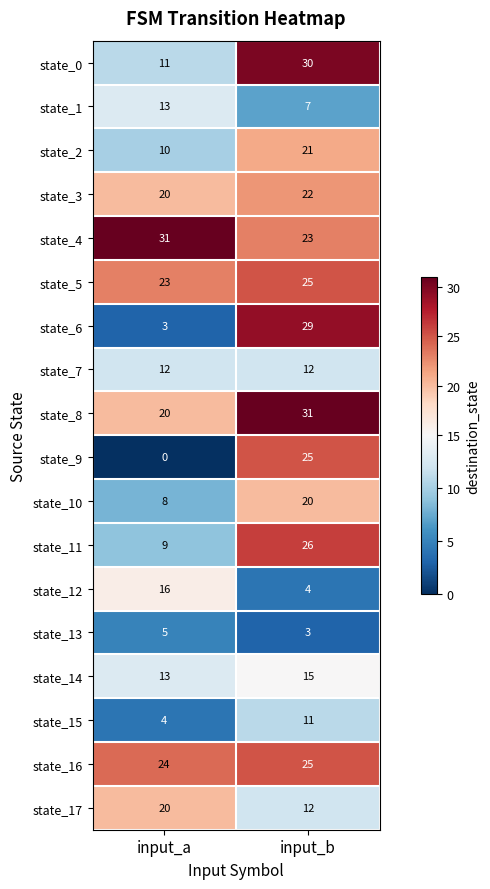

What is the total value across all series at input_b?

341